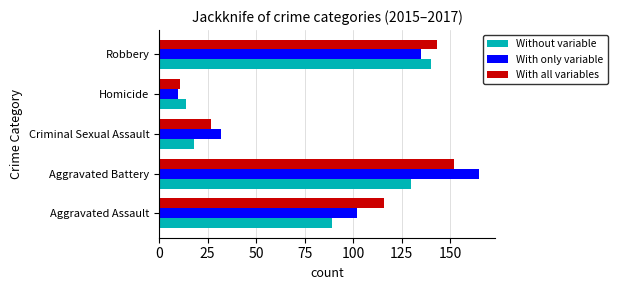

Which series has the widest spread of values?

With only variable